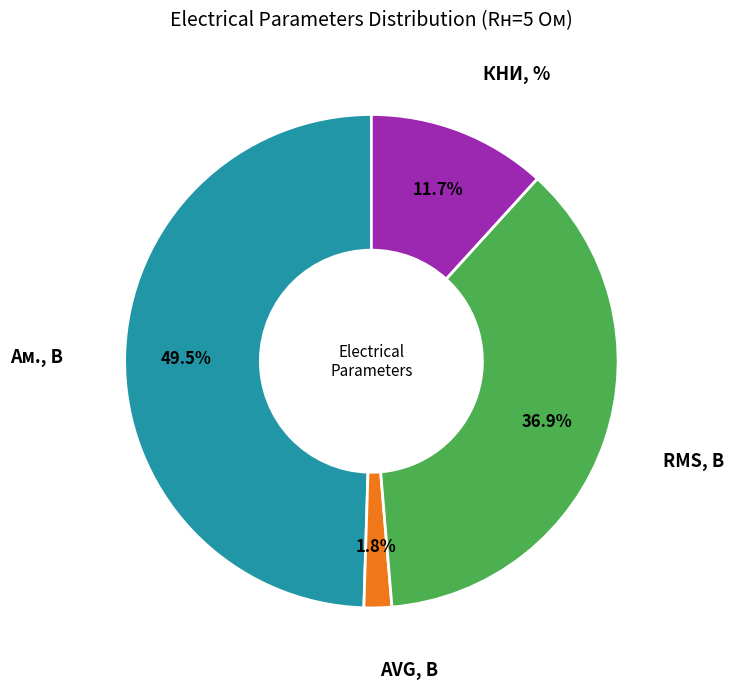

Is there any slice that represents more than half of the pie?

No